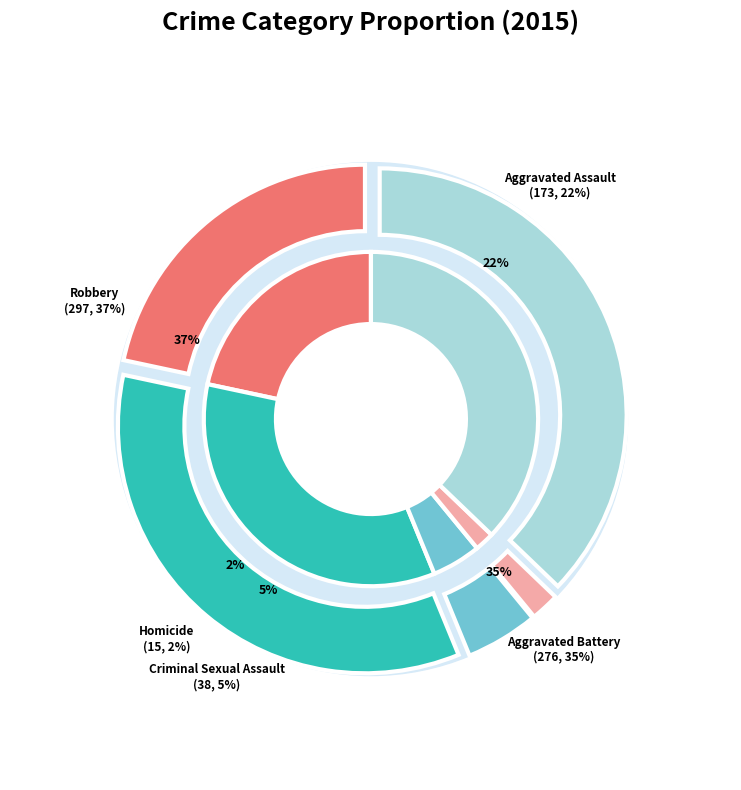

What is the change in value from Aggravated Battery to Homicide?

-261